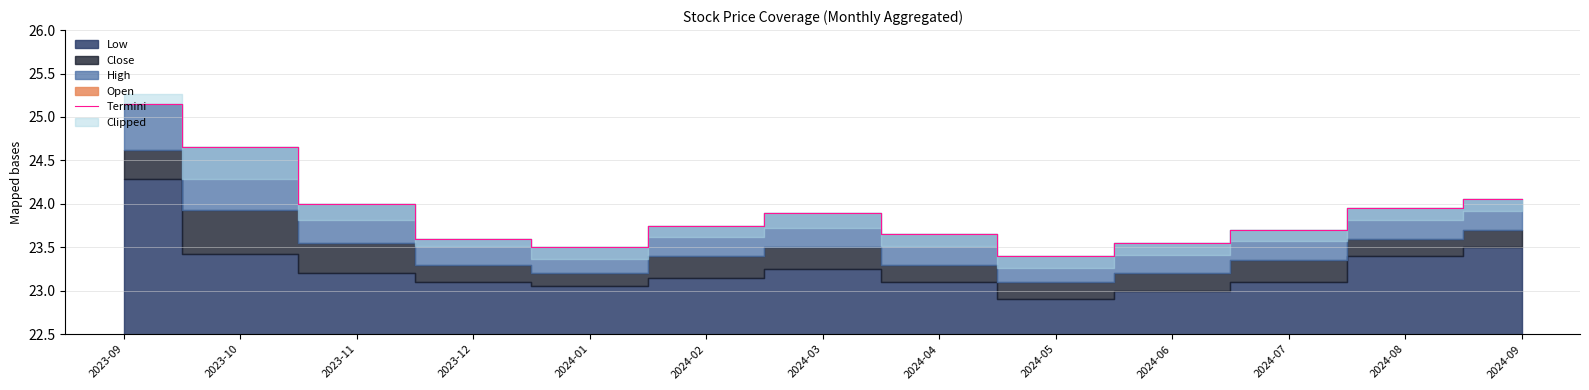

Does the chart display data point markers on the line(s)?

No